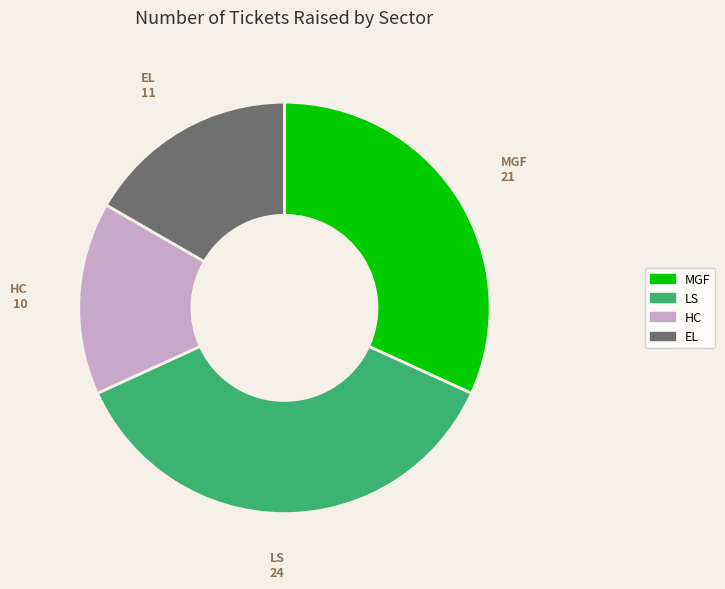

Is there any slice that represents more than half of the pie?

No